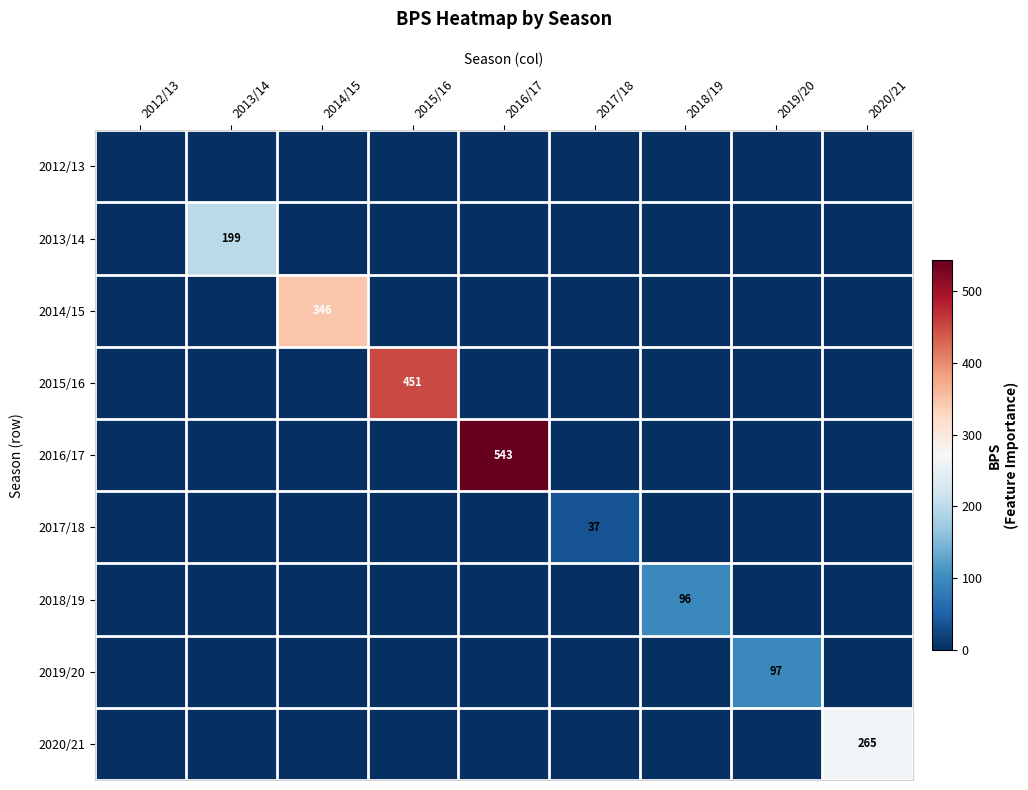

True or false: 2017/18 has a value of 67 at 2017/18.

False